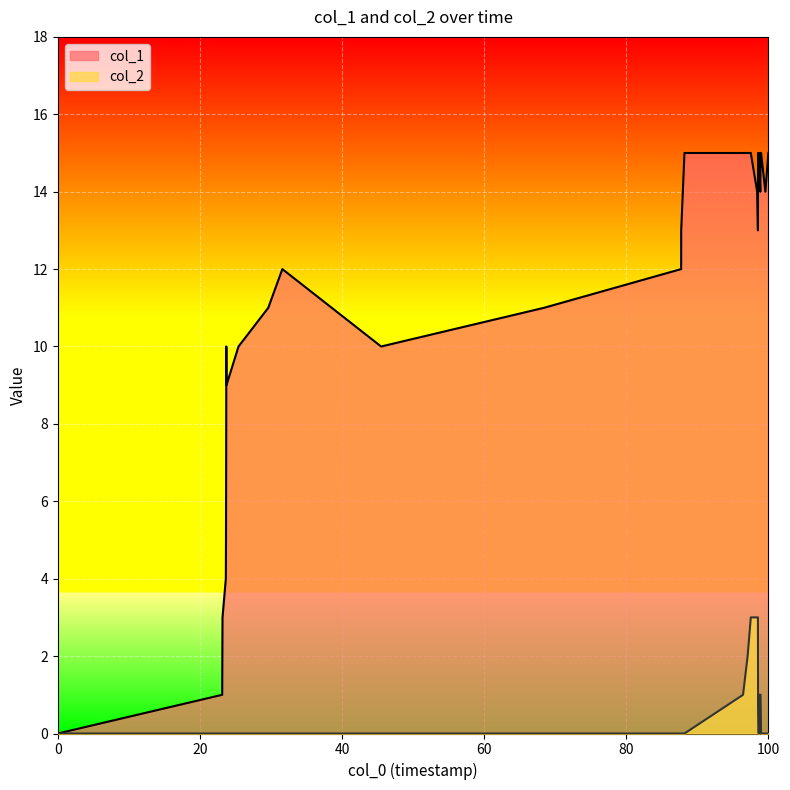

True or false: col_2 and col_1 intersect in this chart.

False